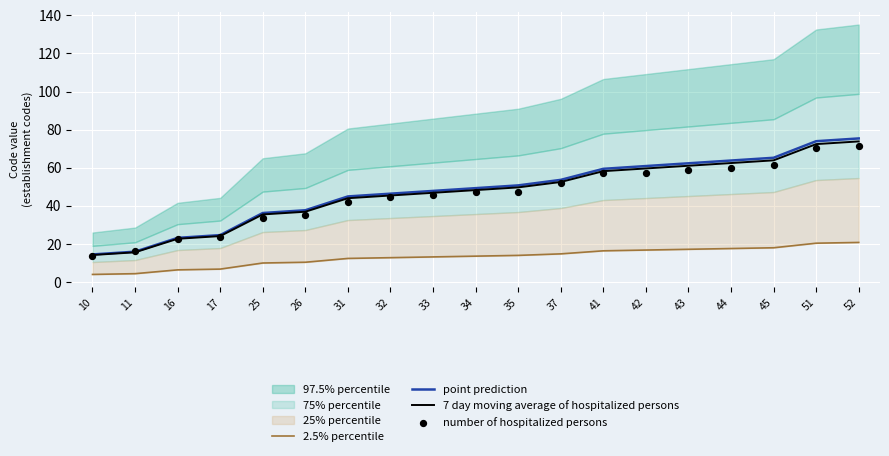

What is the total value across all series at 52?

241.7